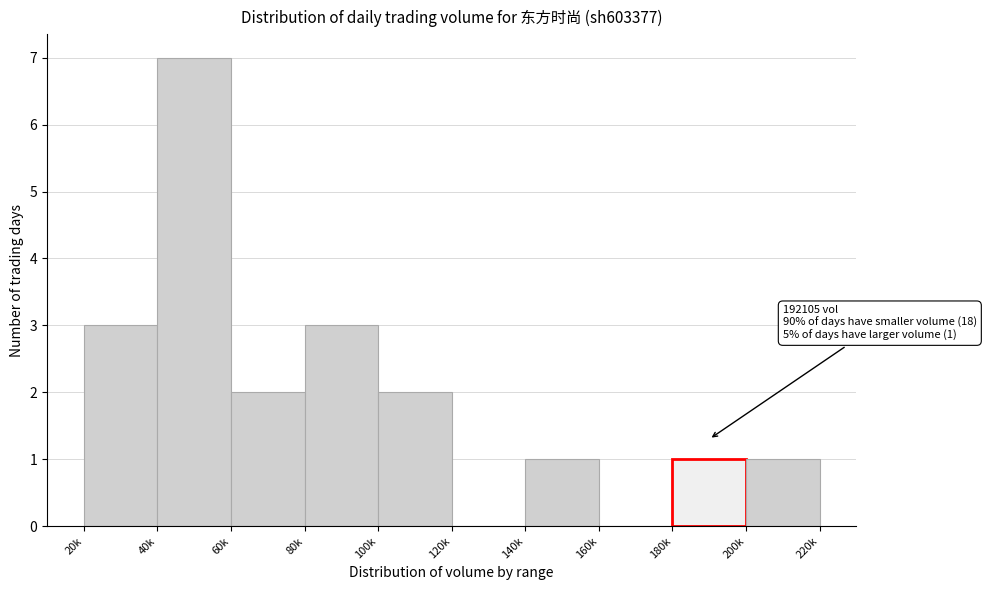

Reading left to right, extract all data points from this chart.

20k=3	40k=7	60k=2	80k=3	100k=2	120k=0	140k=1	160k=0	180k=1	200k=1